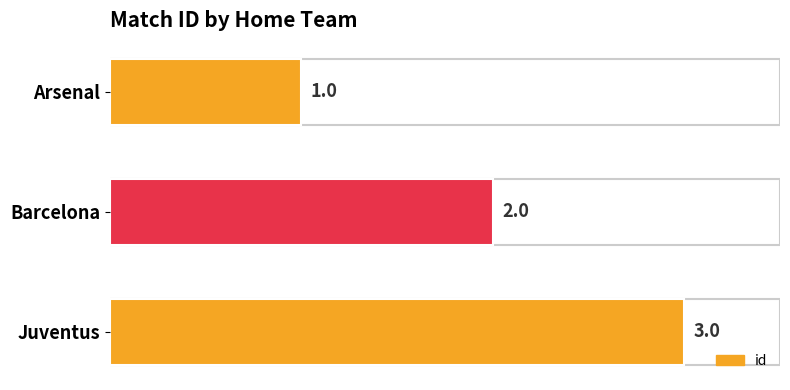

Count the values in the range 1 to 3.

3